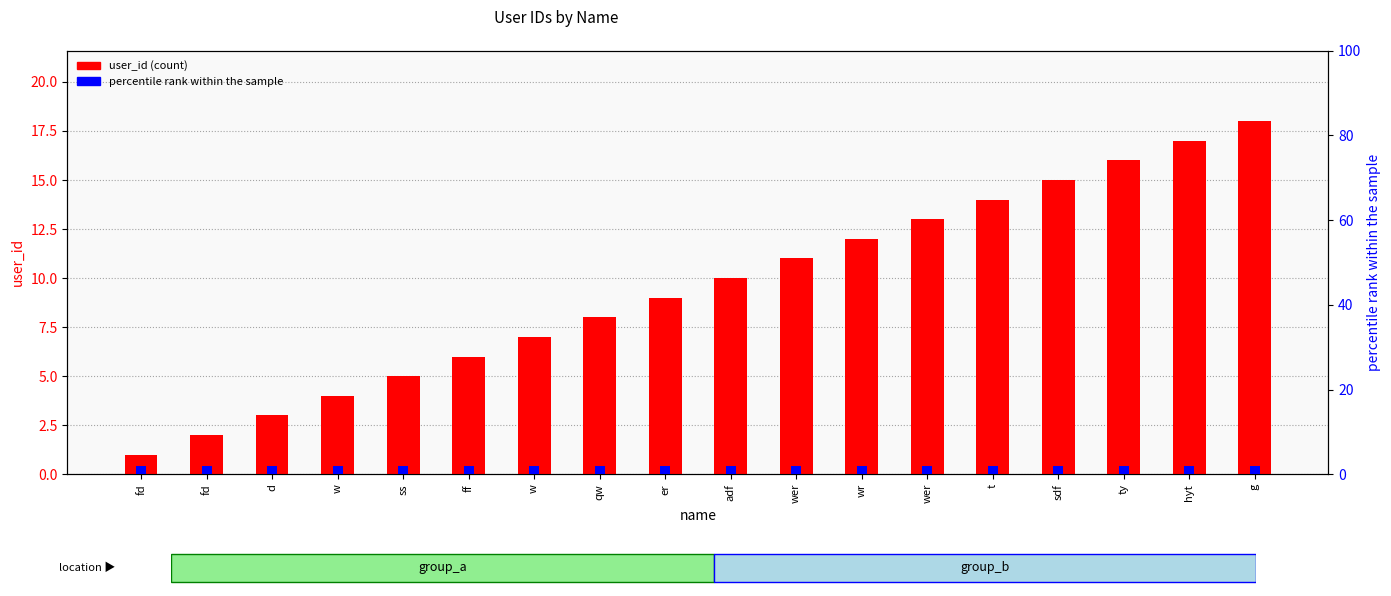

Reading right to left, what are all the values shown in this chart?

user_id: g=18	hyt=17	ty=16	sdf=15	t=14	wer=13	wr=12	wer=11	adf=10	er=9	qw=8	w=7	ff=6	ss=5	w=4	d=3	fd=2	fd=1
percentile rank within the sample: g=2	hyt=2	ty=2	sdf=2	t=2	wer=2	wr=2	wer=2	adf=2	er=2	qw=2	w=2	ff=2	ss=2	w=2	d=2	fd=2	fd=2